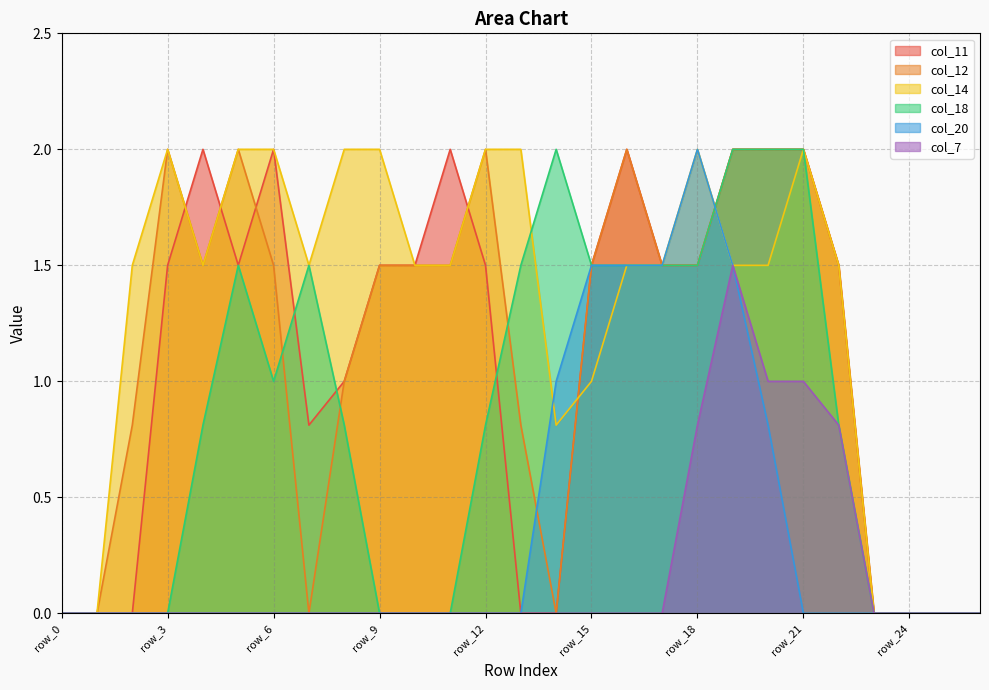

What is the difference between the col_18 values at row_22 and row_9?

0.8